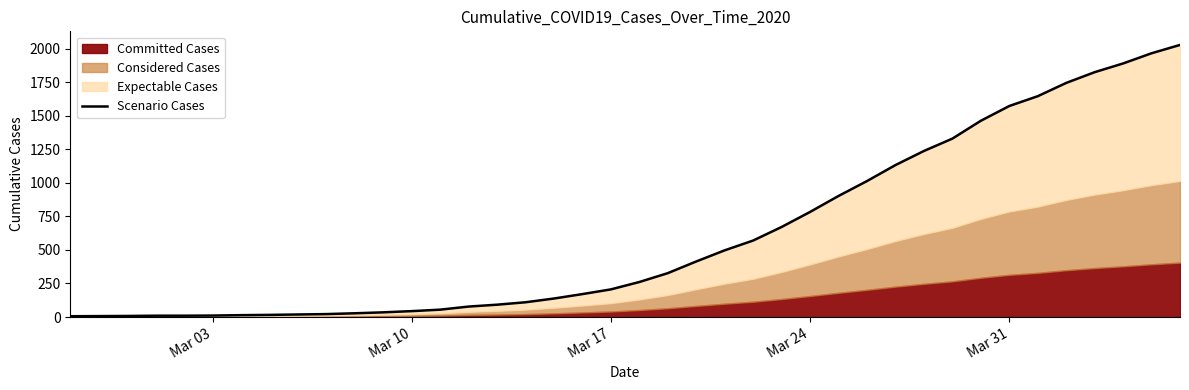

What is the smallest value displayed?

6